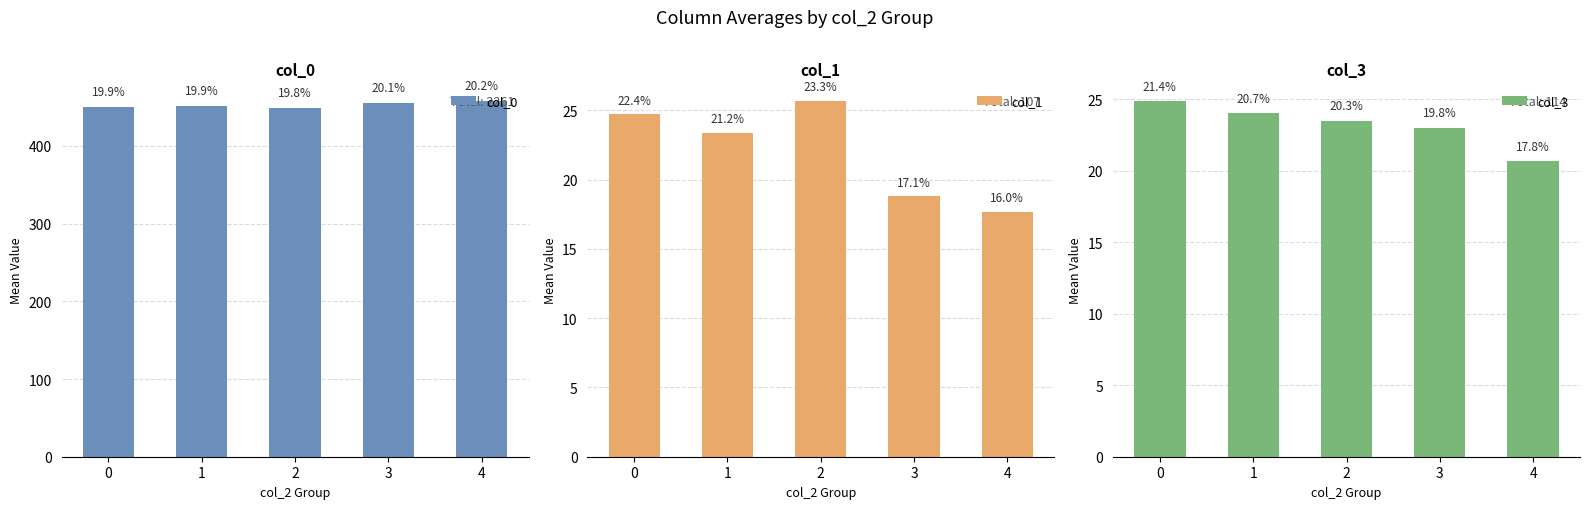

Reading left to right, transcribe all the data shown in this chart.

col_0: 0=450.4	1=451.6	2=448.8	3=455.2	4=457.7
col_1: 0=24.7	1=23.4	2=25.7	3=18.8	4=17.7
col_3: 0=24.9	1=24.0	2=23.5	3=23.0	4=20.7